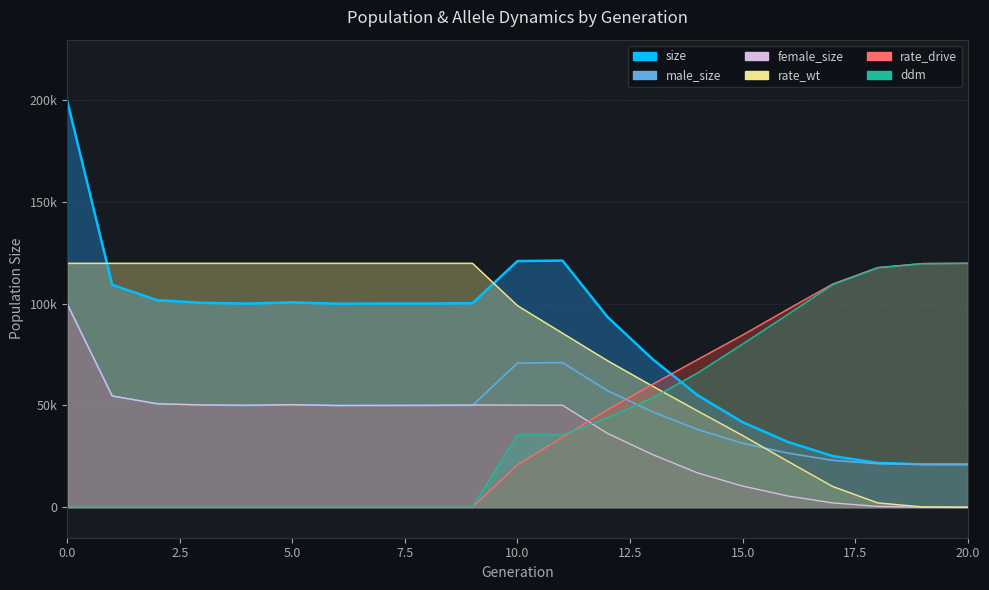

Which series changed the most between 0 and 16?

size